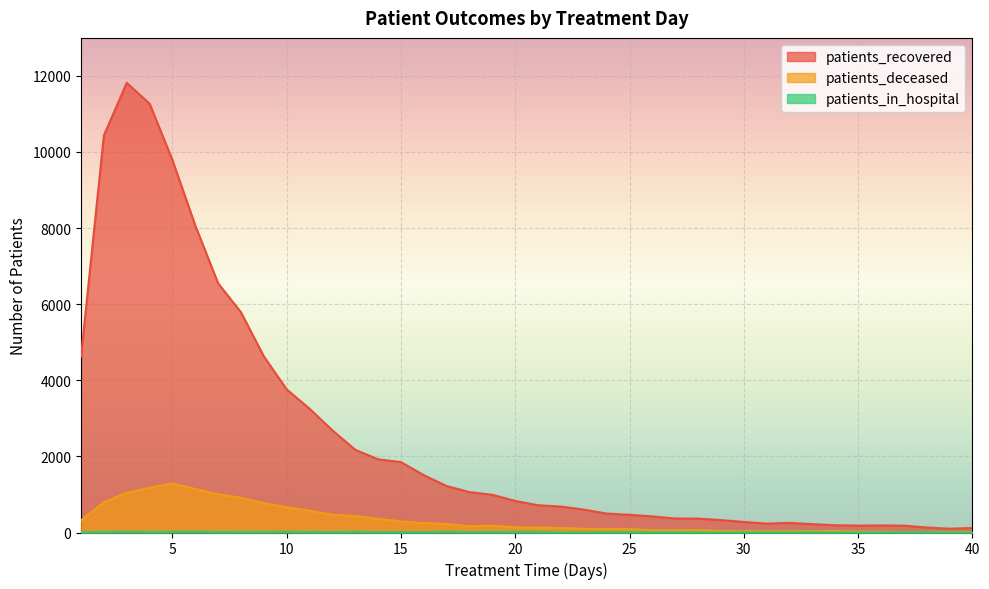

Is it true that patients_in_hospital equals 12 at 25?

True